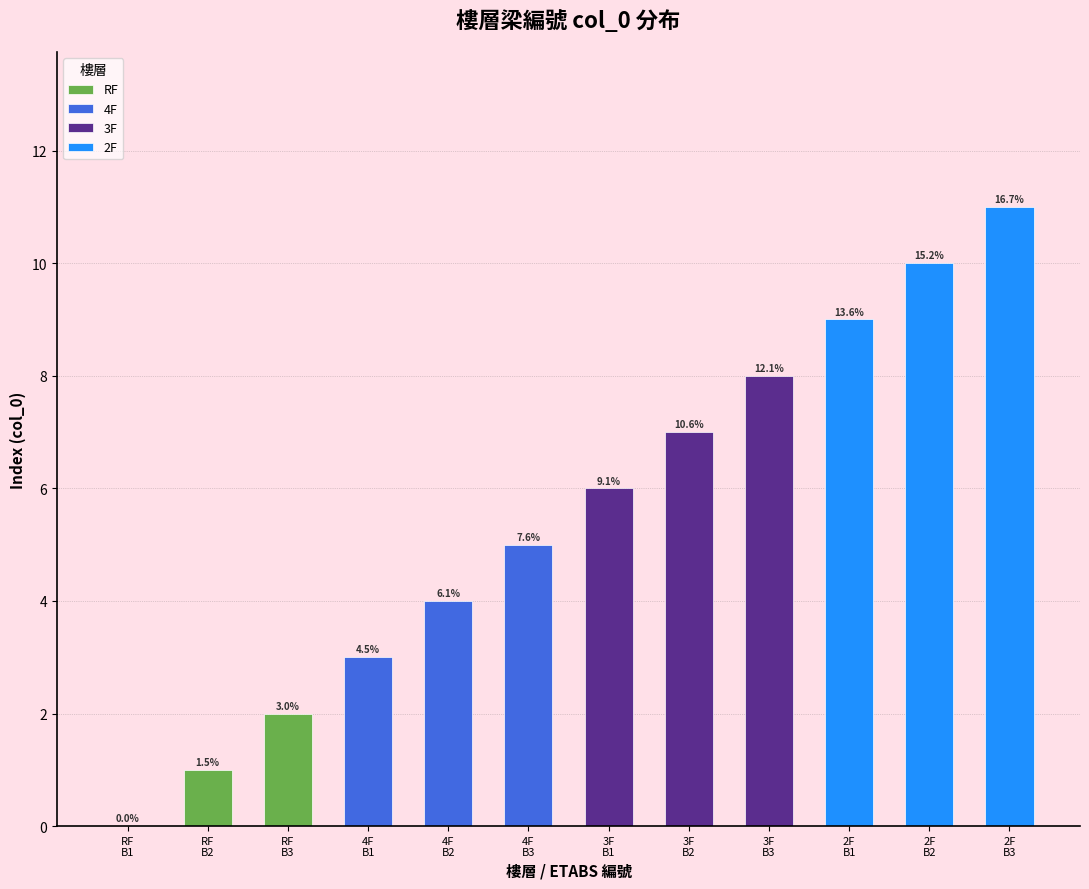

Rank the series by their average value, from highest to lowest.

2F, 3F, 4F, RF